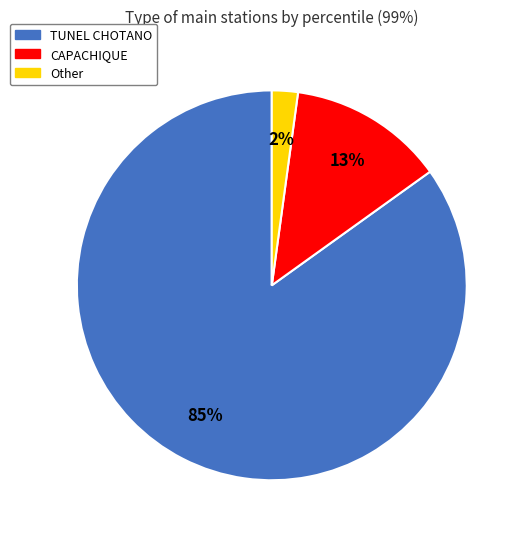

Which slice is the largest?

TUNEL CHOTANO